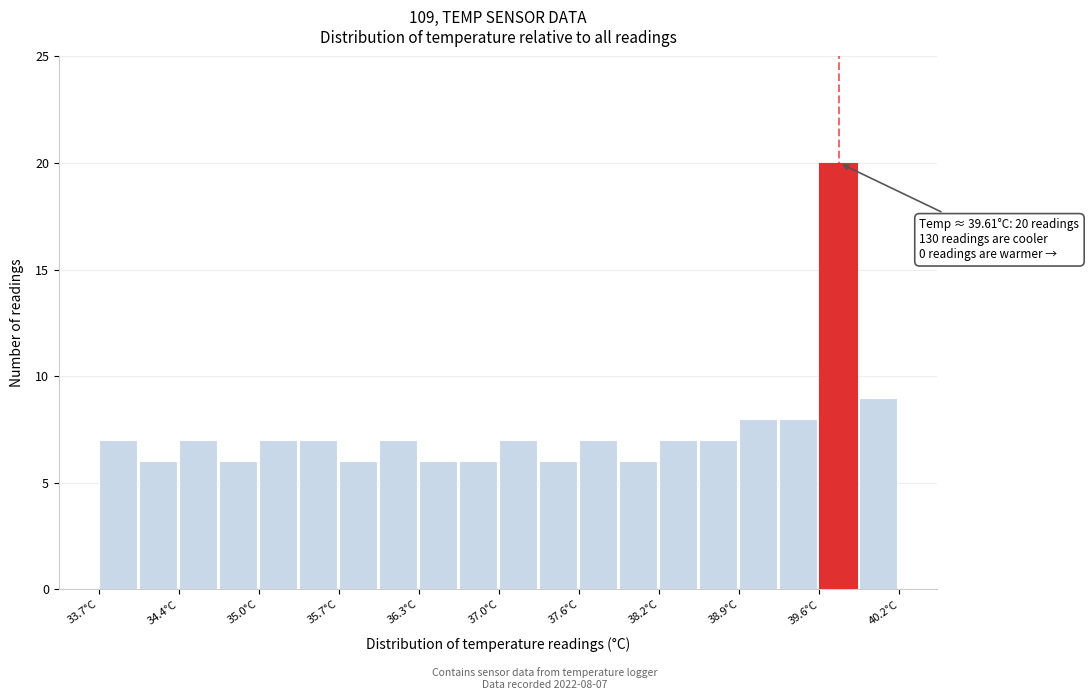

Around what value on the x-axis is the tallest bar? Give the approximate position of its centre, as read against the axis.

39.7